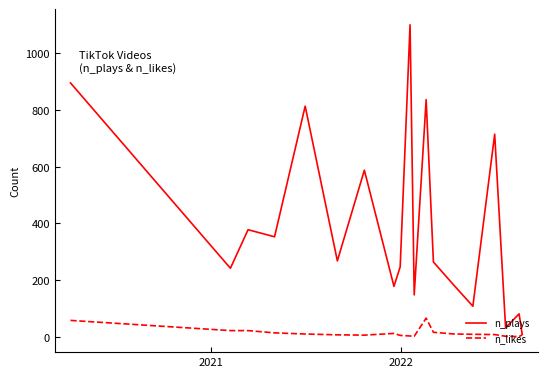

What is the greatest value displayed?

1101